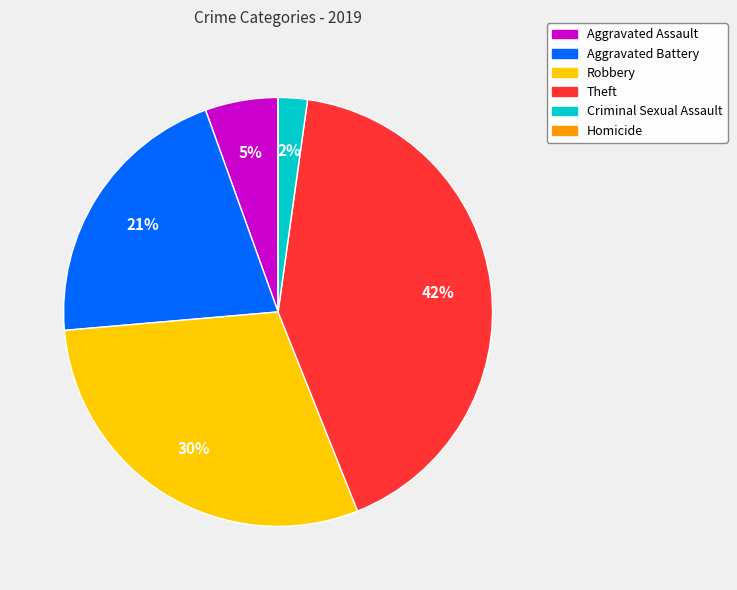

What percentage is the Theft slice, to the nearest percent?

42%